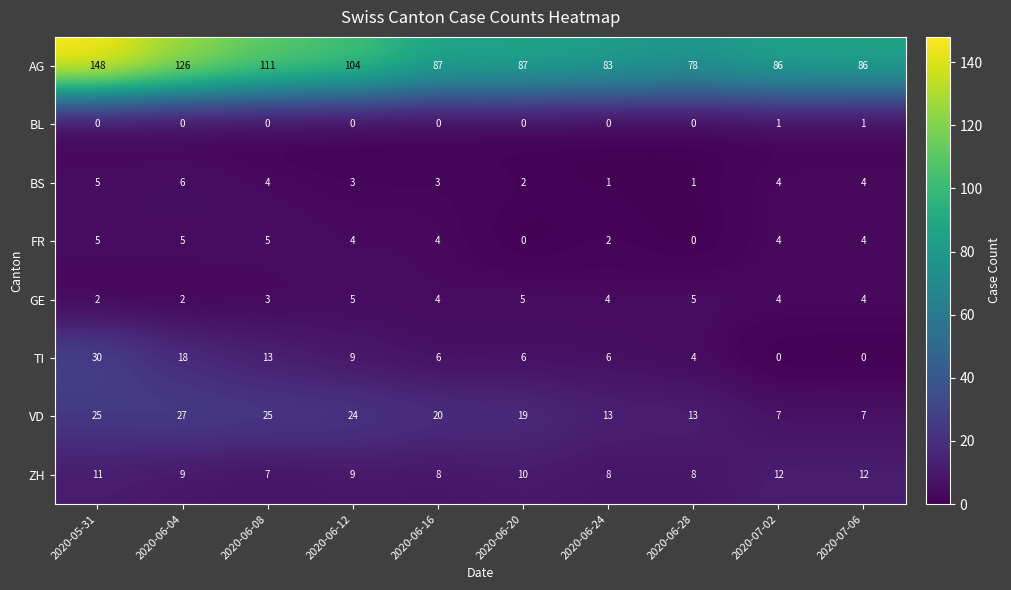

The GE series shows 7 at 2020-07-06. True or false?

False